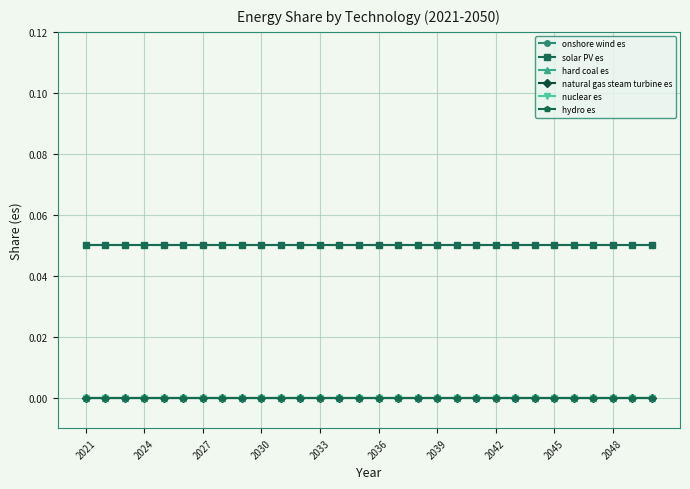

Reading left to right, list all the values displayed in this chart.

onshore wind es: 0.1	0.1	0.1	0.1	0.1	0.1	0.1	0.1	0.1	0.1	0.1	0.1	0.1	0.1	0.1	0.1	0.1	0.1	0.1	0.1	0.1	0.1	0.1	0.1	0.1	0.1	0.1	0.1	0.1	0.1
solar PV es: 0.1	0.1	0.1	0.1	0.1	0.1	0.1	0.1	0.1	0.1	0.1	0.1	0.1	0.1	0.1	0.1	0.1	0.1	0.1	0.1	0.1	0.1	0.1	0.1	0.1	0.1	0.1	0.1	0.1	0.1
hard coal es: 0.0	0.0	0.0	0.0	0.0	0.0	0.0	0.0	0.0	0.0	0.0	0.0	0.0	0.0	0.0	0.0	0.0	0.0	0.0	0.0	0.0	0.0	0.0	0.0	0.0	0.0	0.0	0.0	0.0	0.0
natural gas steam turbine es: 0.0	0.0	0.0	0.0	0.0	0.0	0.0	0.0	0.0	0.0	0.0	0.0	0.0	0.0	0.0	0.0	0.0	0.0	0.0	0.0	0.0	0.0	0.0	0.0	0.0	0.0	0.0	0.0	0.0	0.0
nuclear es: 0.0	0.0	0.0	0.0	0.0	0.0	0.0	0.0	0.0	0.0	0.0	0.0	0.0	0.0	0.0	0.0	0.0	0.0	0.0	0.0	0.0	0.0	0.0	0.0	0.0	0.0	0.0	0.0	0.0	0.0
hydro es: 0.0	0.0	0.0	0.0	0.0	0.0	0.0	0.0	0.0	0.0	0.0	0.0	0.0	0.0	0.0	0.0	0.0	0.0	0.0	0.0	0.0	0.0	0.0	0.0	0.0	0.0	0.0	0.0	0.0	0.0